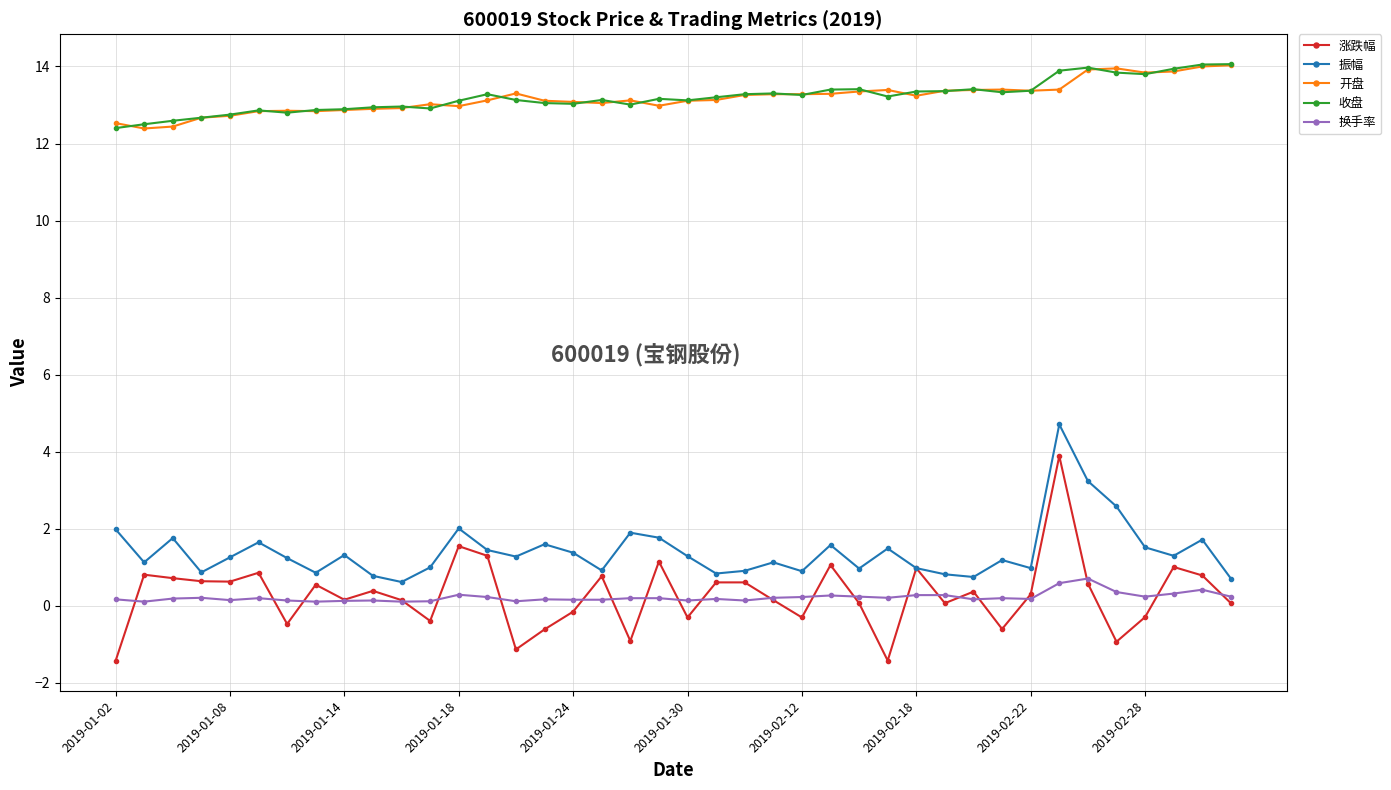

Which series has the widest spread of values?

涨跌幅